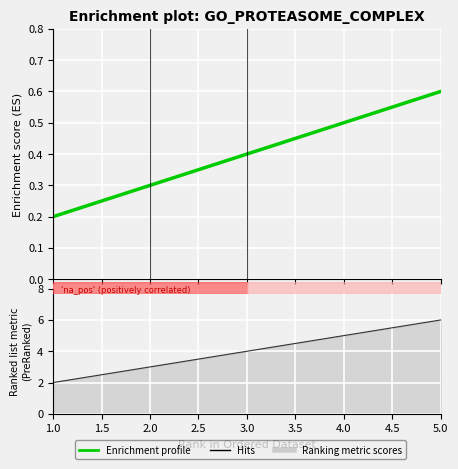

Rank the categories by Z value from lowest to highest.

1, 2, 3, 4, 5